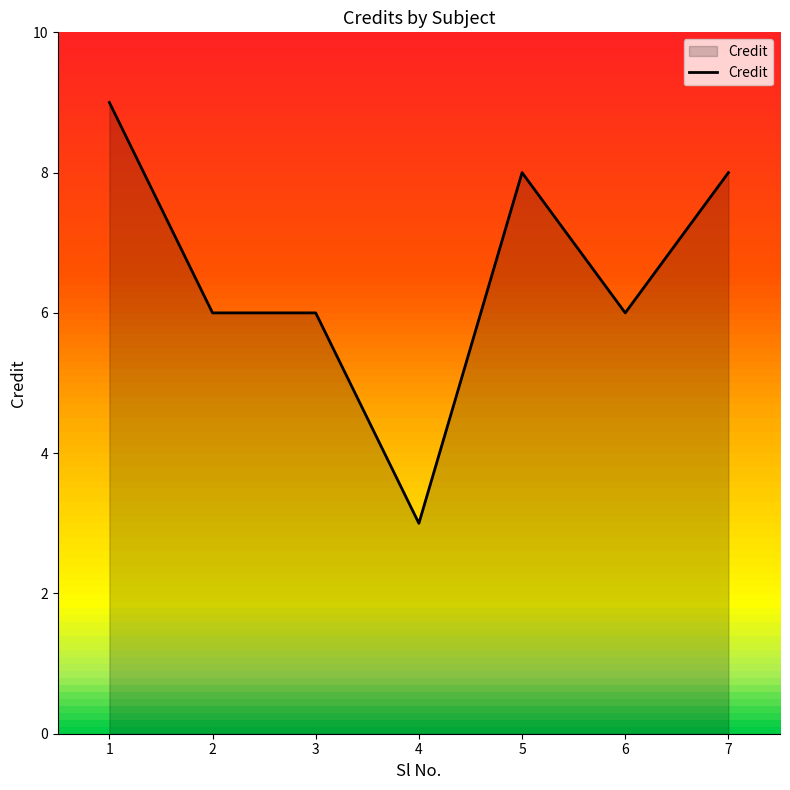

What is the maximum value shown in the chart?

9